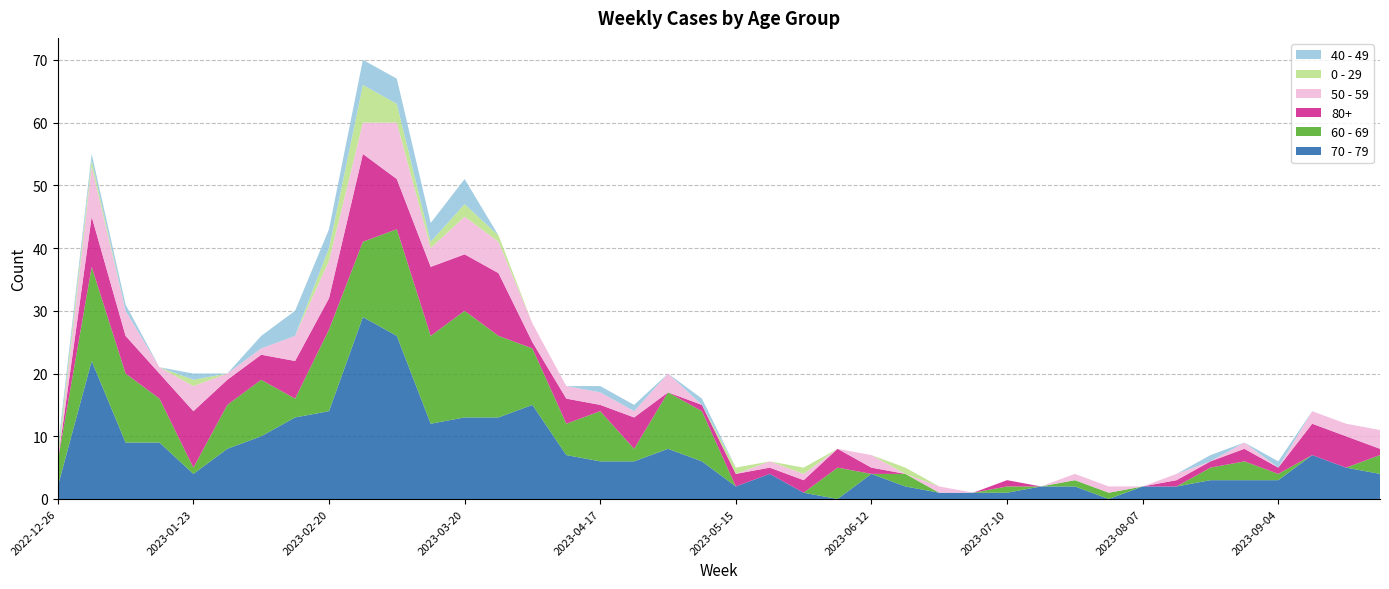

Reading left to right, transcribe all the data shown in this chart.

70 - 79: 2	22	9	9	4	8	10	13	14	29	26	12	13	13	15	7	6	6	8	6	2	4	1	0	4	2	1	1	1	2	2	0	2	2	3	3	3	7	5	4
60 - 69: 4	15	11	7	1	7	9	3	13	12	17	14	17	13	9	5	8	2	9	8	0	0	0	5	0	2	0	0	1	0	1	1	0	0	2	3	1	0	0	3
80+: 0	8	6	4	9	4	4	6	5	14	8	11	9	10	1	4	1	5	0	1	2	1	2	3	1	0	0	0	1	0	0	0	0	1	1	2	1	5	5	1
50 - 59: 0	8	4	1	4	1	1	4	6	5	9	3	6	5	3	2	2	1	3	0	0	1	1	0	2	0	1	0	0	0	1	1	0	1	0	1	0	2	2	3
0 - 29: 1	1	0	0	1	0	0	0	2	6	3	1	2	1	0	0	0	0	0	0	1	0	1	0	0	1	0	0	0	0	0	0	0	0	0	0	0	0	0	0
40 - 49: 1	1	1	0	1	0	2	4	3	4	4	3	4	0	0	0	1	1	0	1	0	0	0	0	0	0	0	0	0	0	0	0	0	0	1	0	1	0	0	0